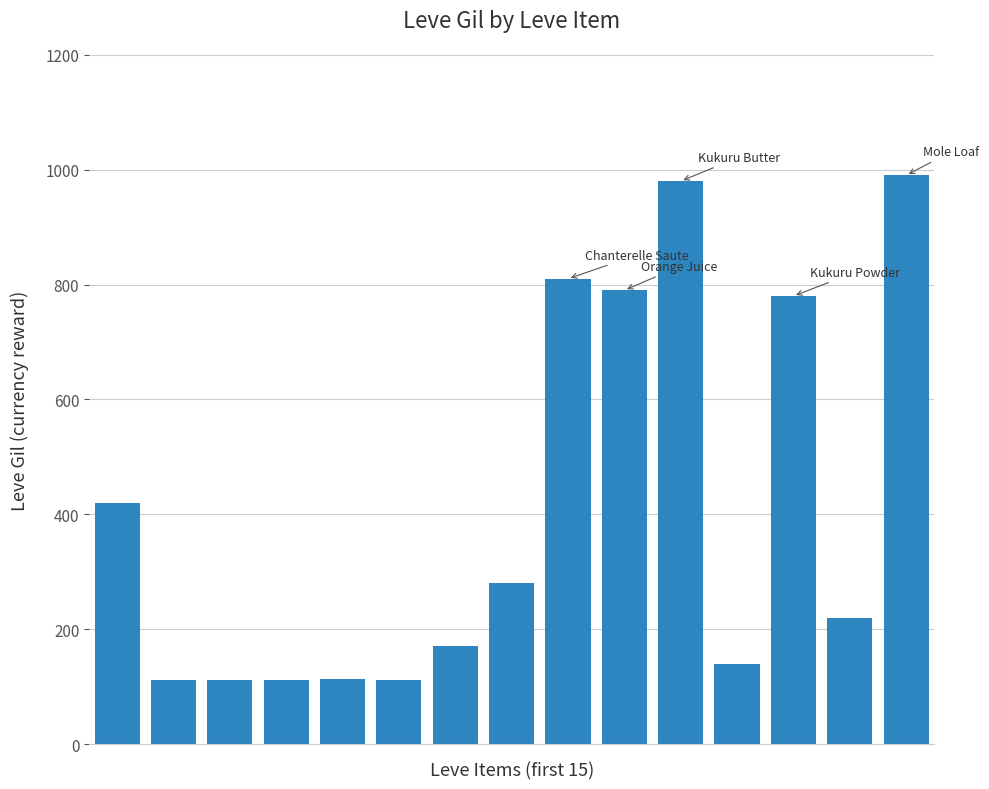

What is the greatest value displayed?

990